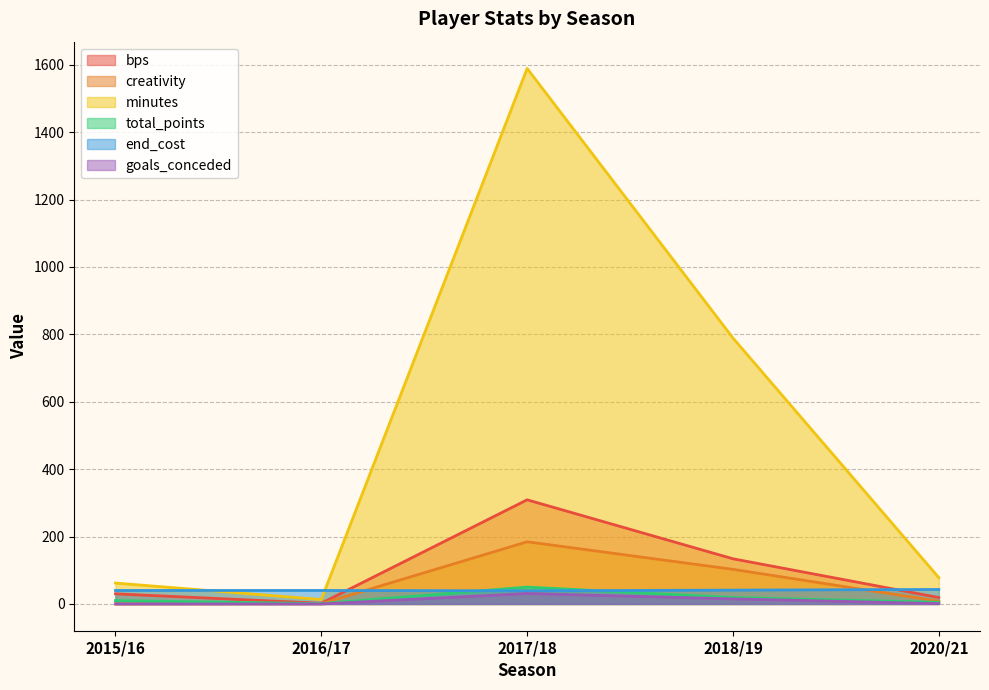

Where is the first local maximum for minutes?

2017/18